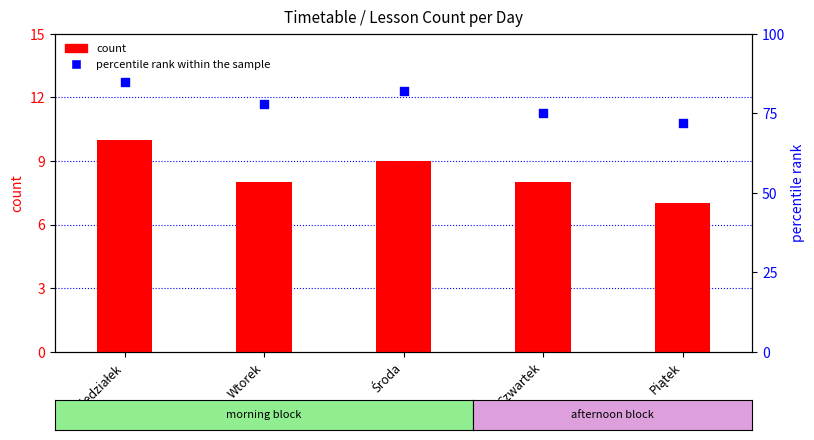

At which category is the sum across all series the highest?

Poniedziałek